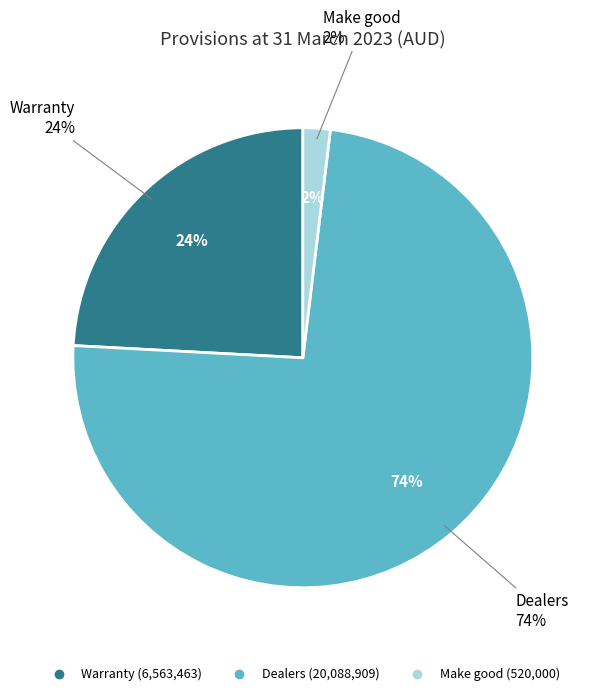

How much of the chart is everything except Make good?

98.1%